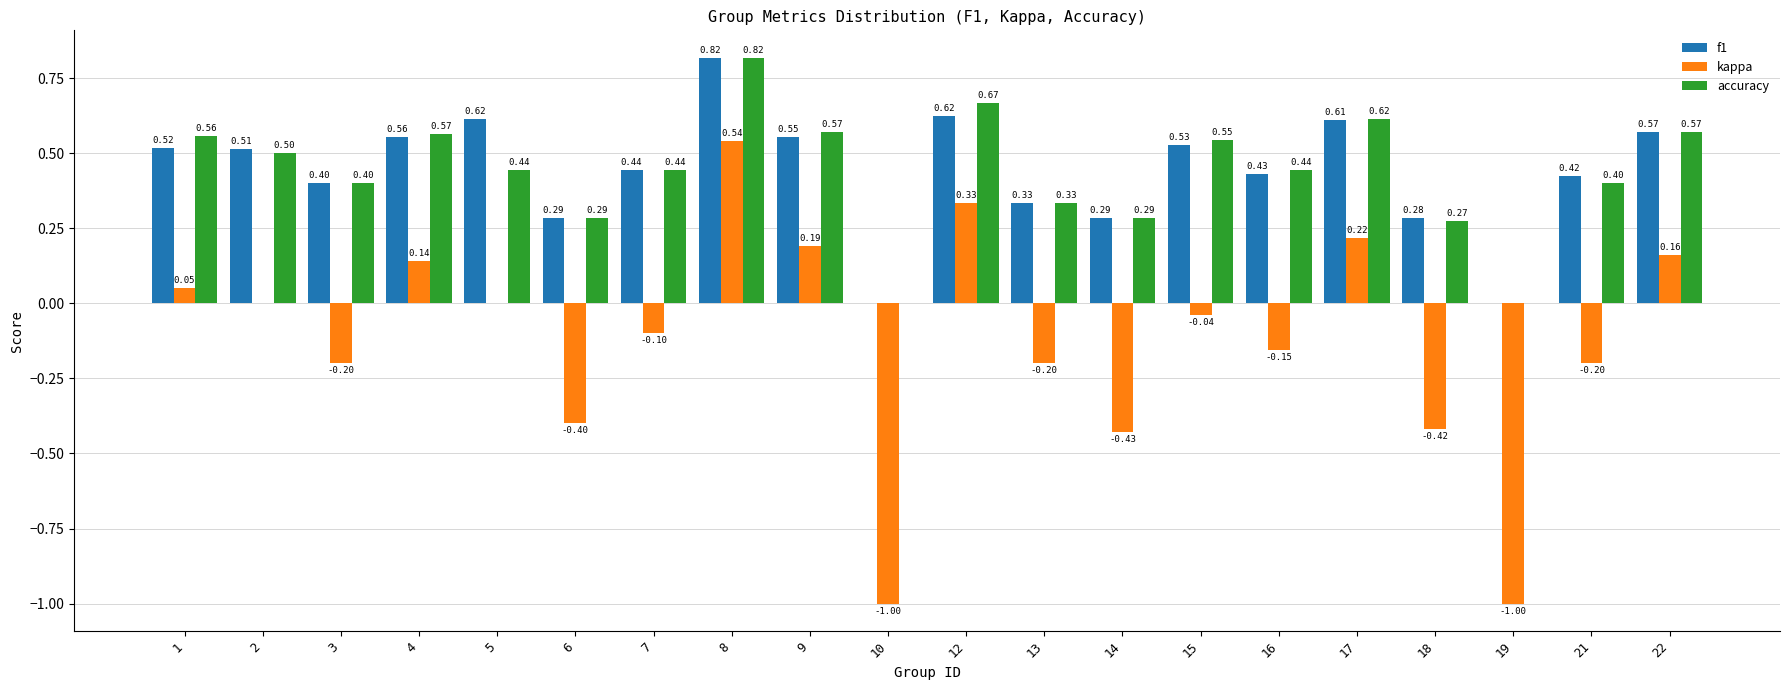

What is the sum of all accuracy values?

8.7